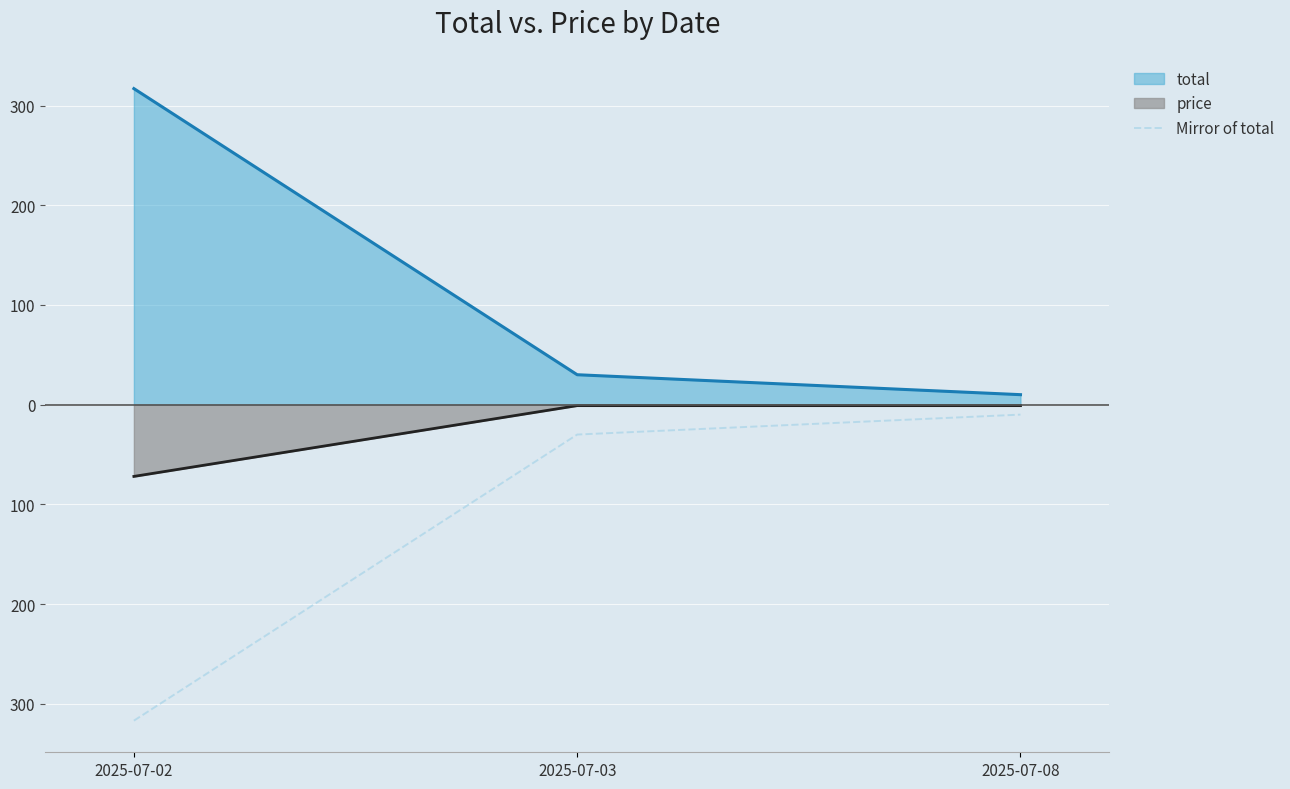

Does the chart display data point markers on the line(s)?

No